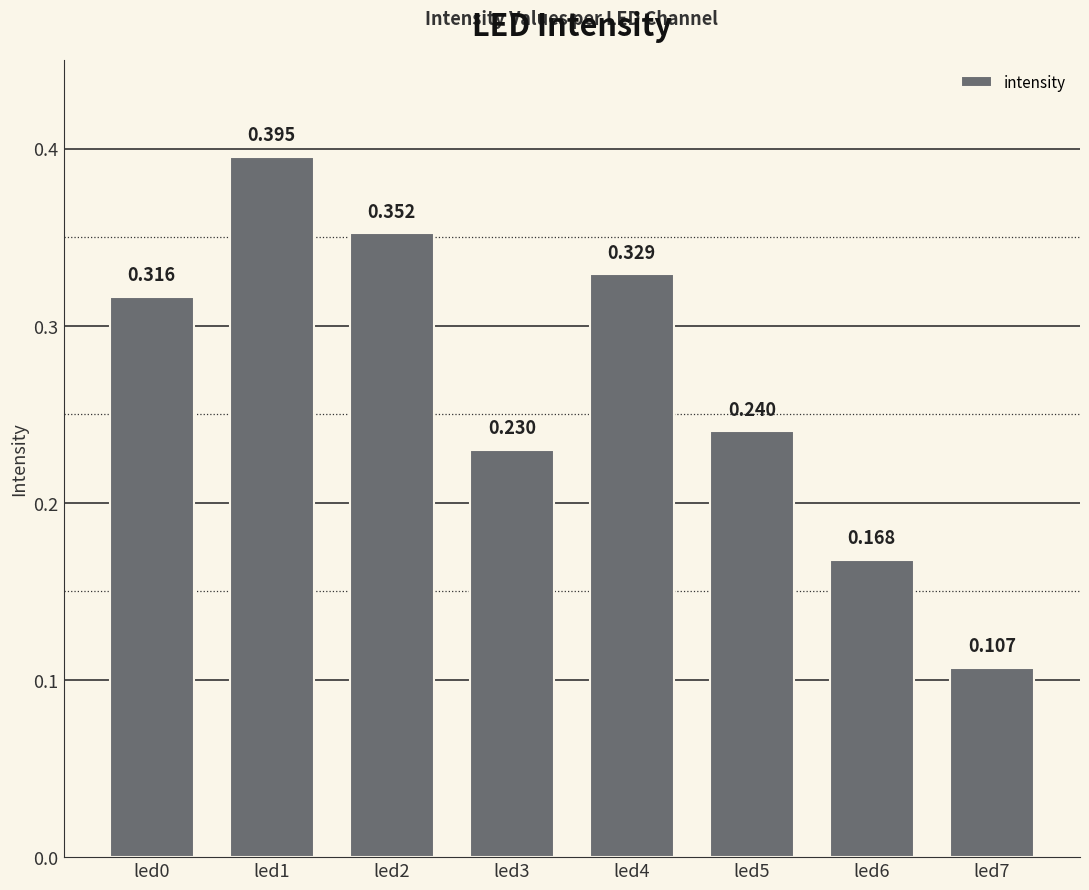

What is the average value?

0.3